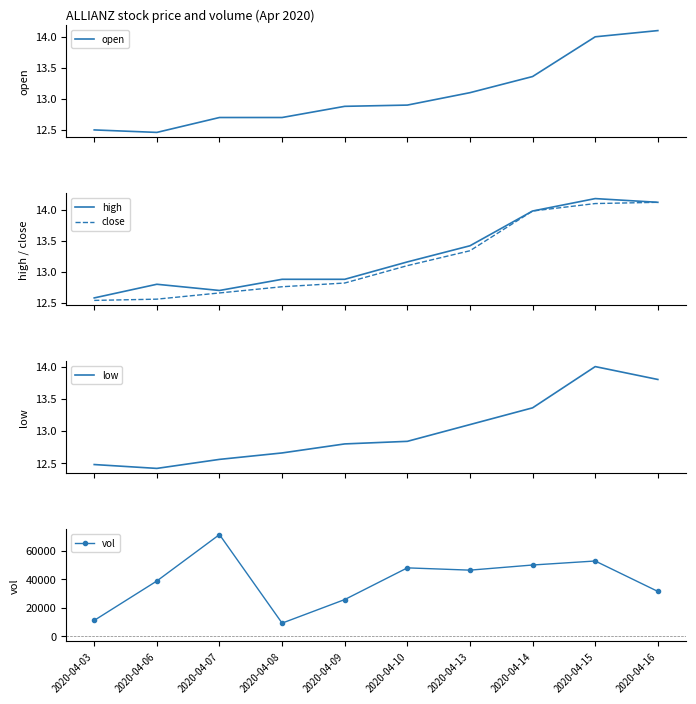

Does the chart display data point markers on the line(s)?

No